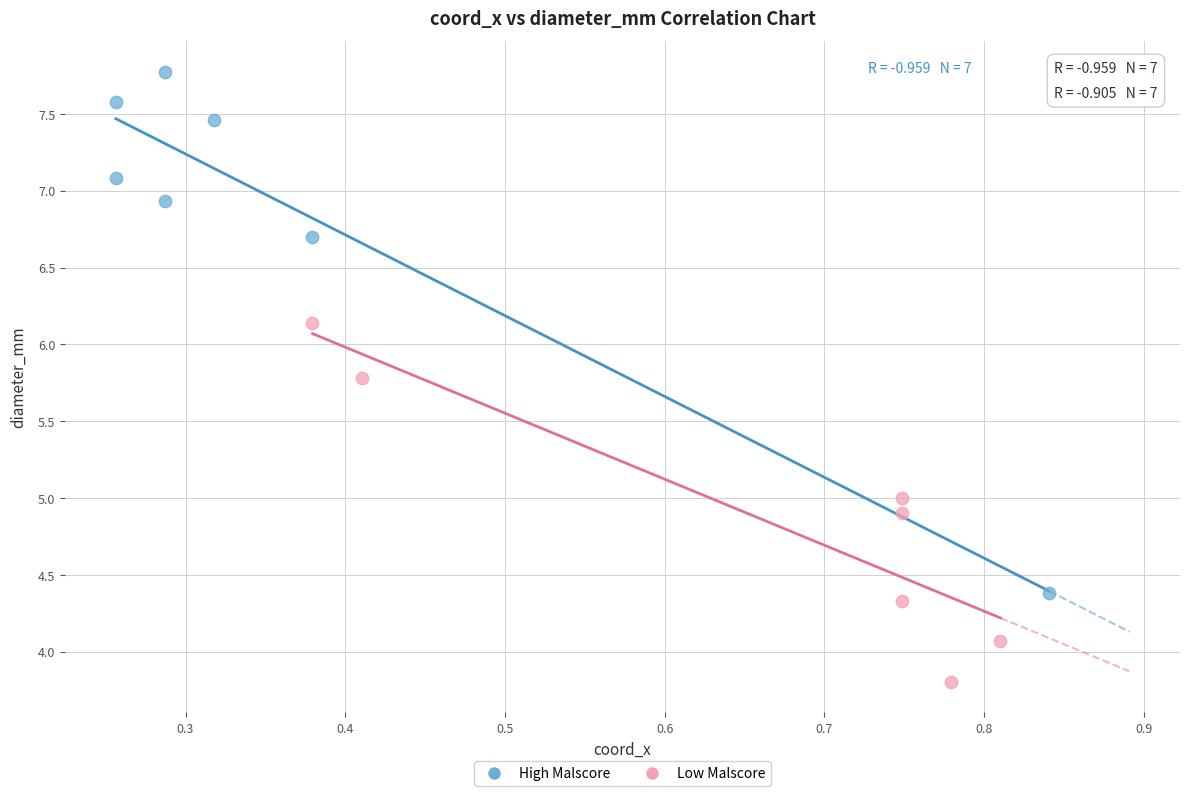

Which series contains the highest Y value?

High Malscore